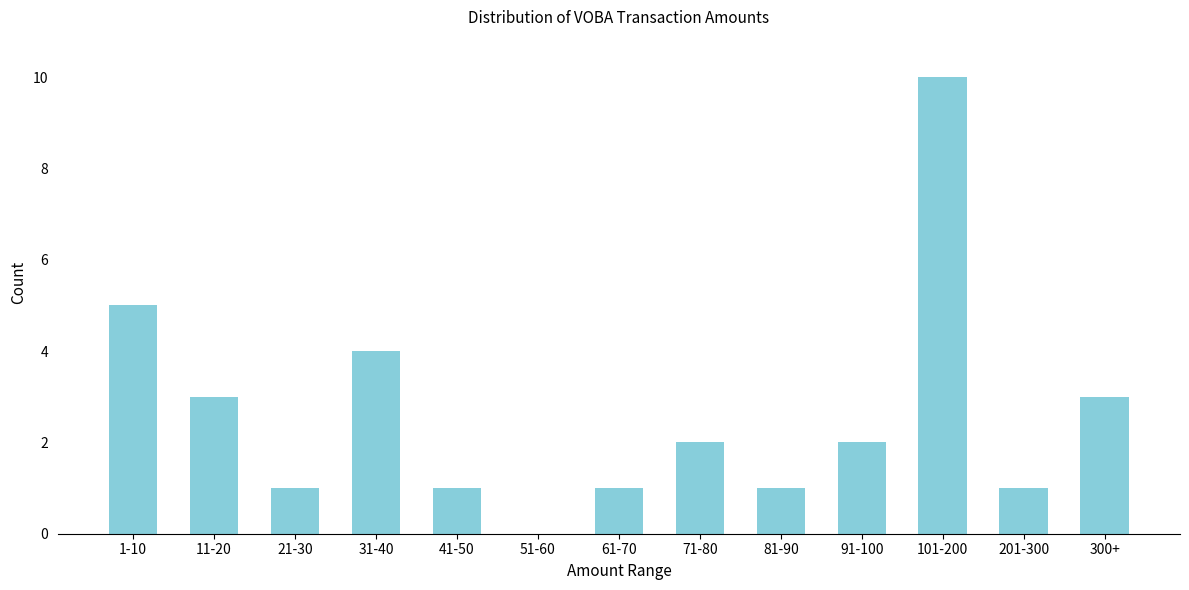

Reading left to right, transcribe all the data shown in this chart.

1-10=5	11-20=3	21-30=1	31-40=4	41-50=1	51-60=0	61-70=1	71-80=2	81-90=1	91-100=2	101-200=10	201-300=1	300+=3